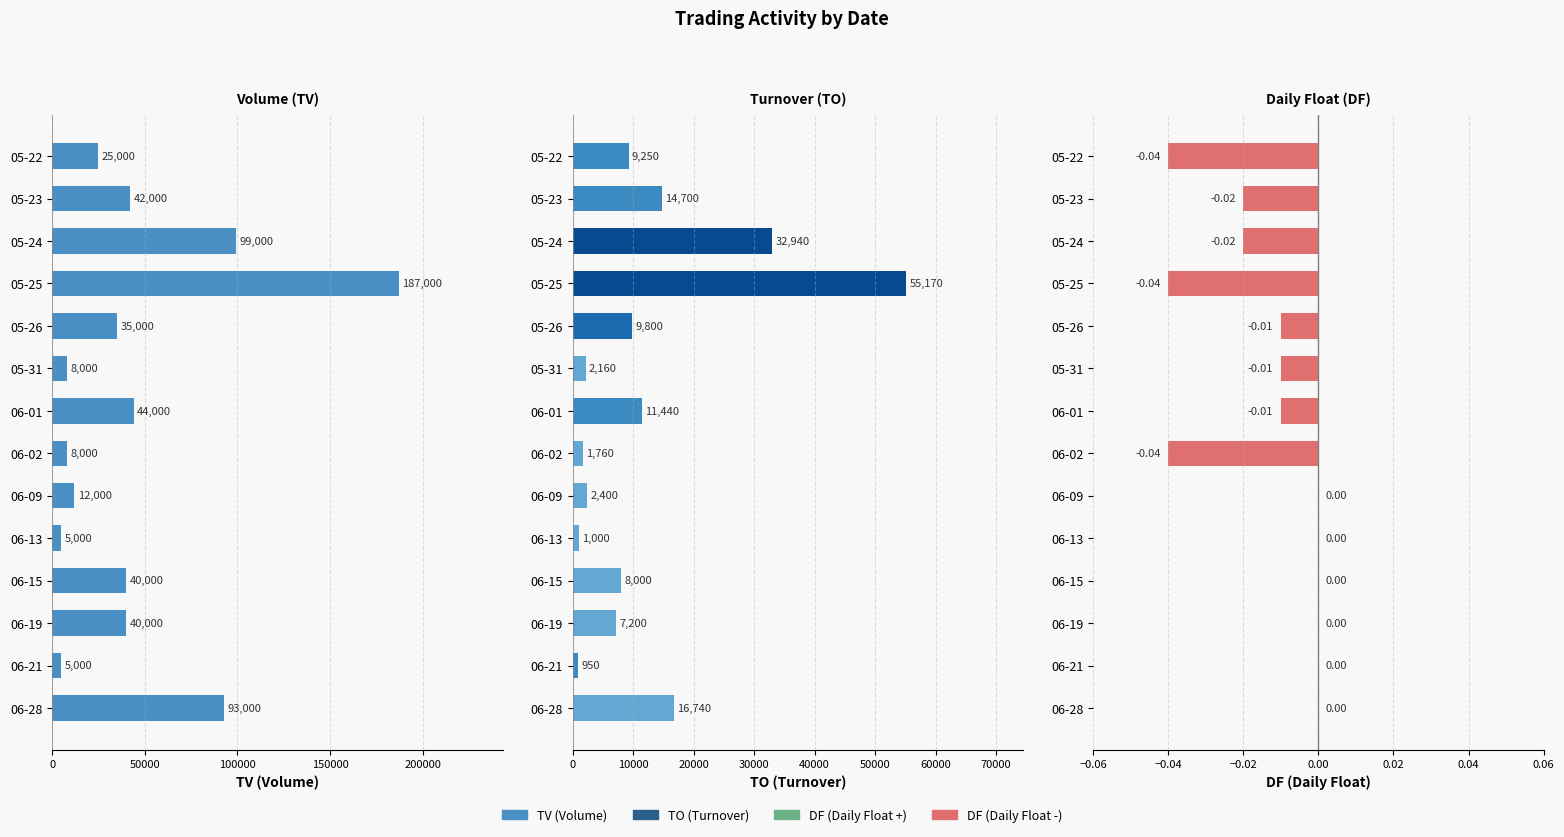

Reading left to right, extract all data points from this chart.

TV: 25000.0	42000.0	99000.0	187000.0	35000.0	8000.0	44000.0	8000.0	12000.0	5000.0	40000.0	40000.0	5000.0	93000.0
TO: 9250.0	14700.0	32940.0	55170.0	9800.0	2160.0	11440.0	1760.0	2400.0	1000.0	8000.0	7200.0	950.0	16740.0
DF: -0.0	-0.0	-0.0	-0.0	-0.0	-0.0	-0.0	-0.0	0.0	0.0	0.0	0.0	0.0	0.0